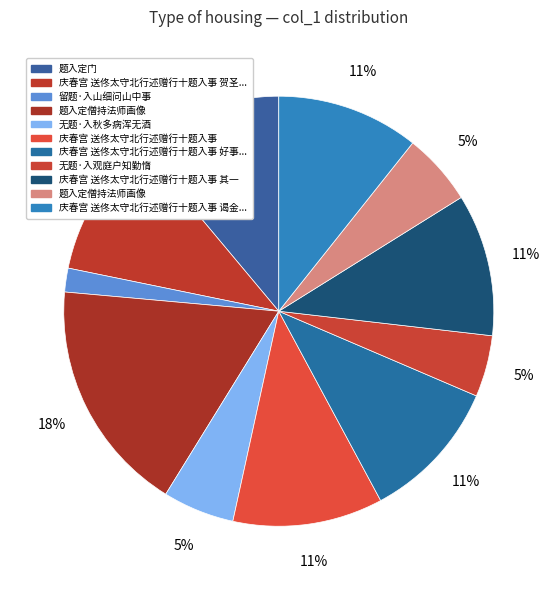

Is there a majority slice in this chart?

No